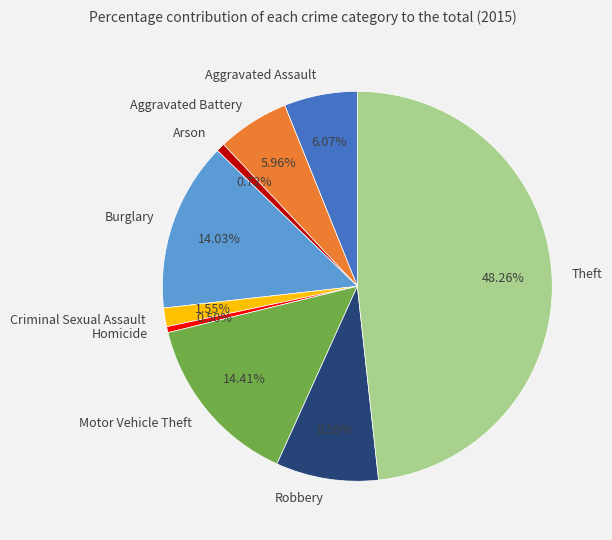

Which has a higher value, Aggravated Assault or Theft?

Theft